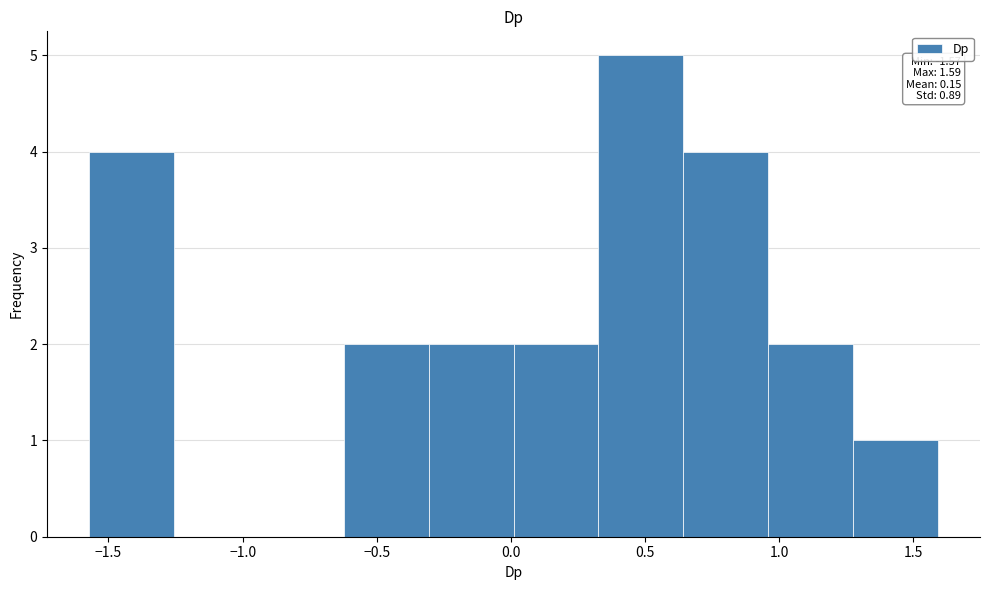

Over which range of the x-axis is the bar tallest?

0.35 to 0.65